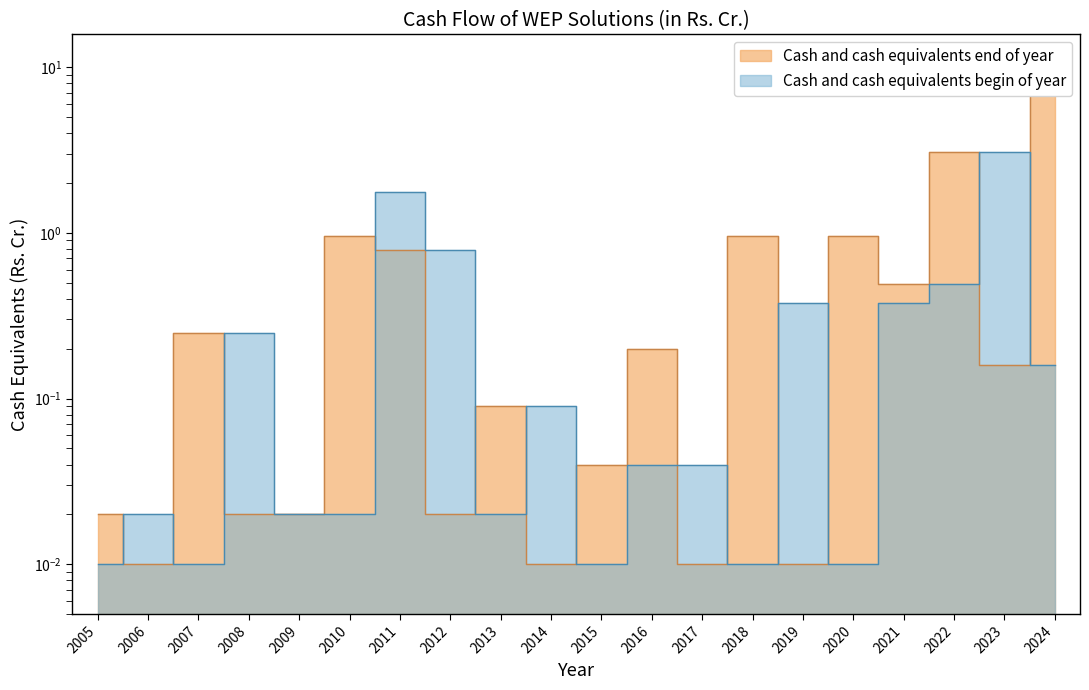

Which label corresponds to the largest value in the chart?

2024